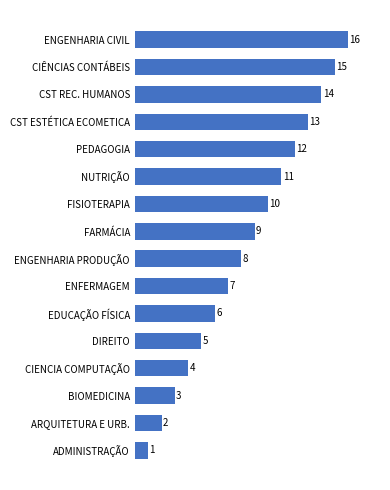

What is the label of the 12th bar from the top?

DIREITO